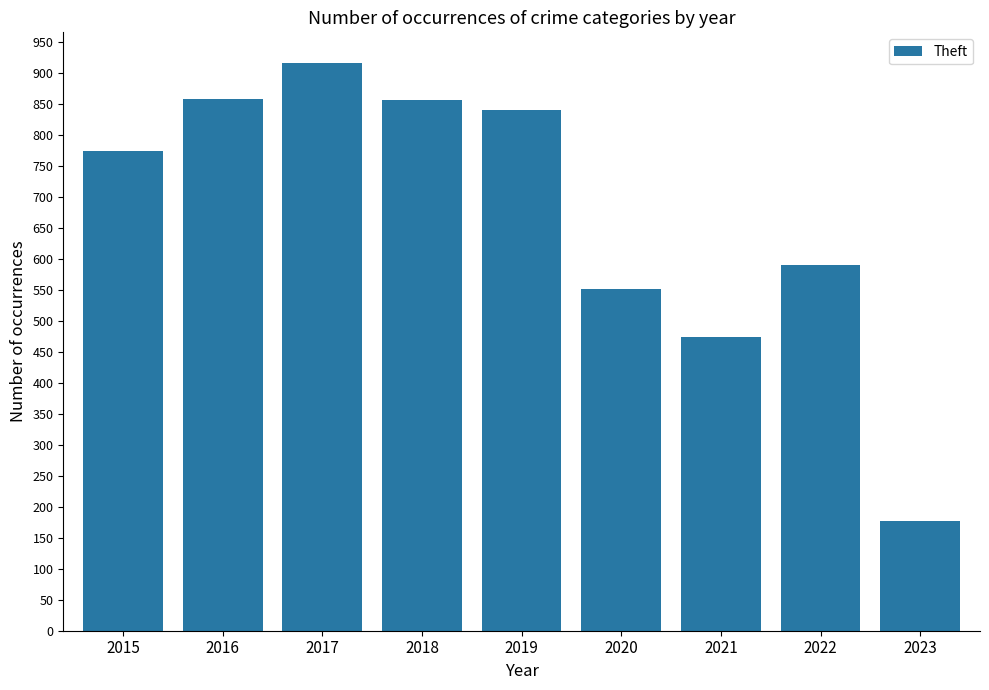

At which label is the value closest to 546?

2020